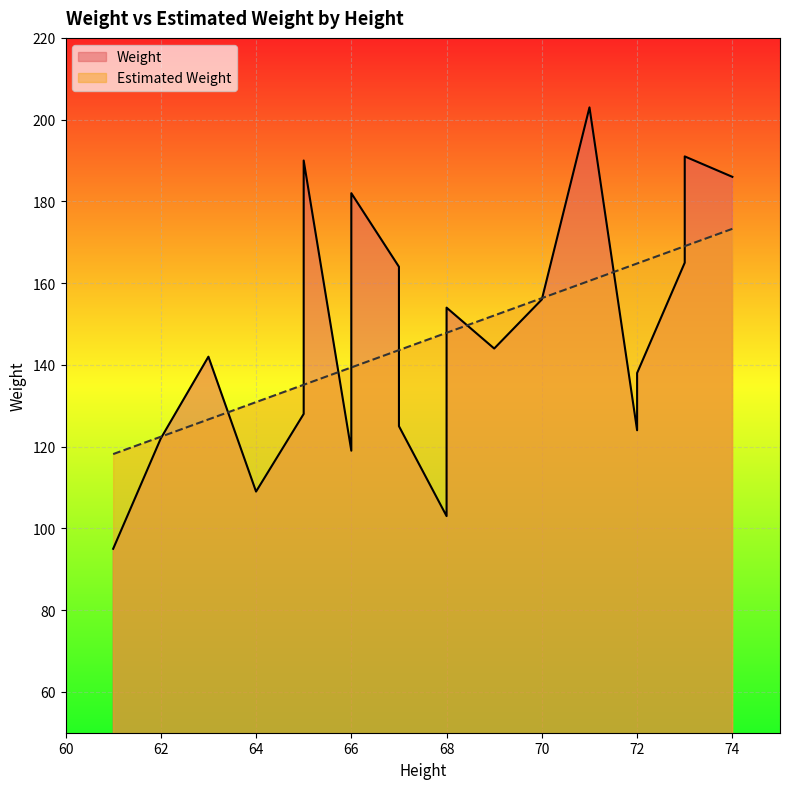

What value does the Weight series have at 66?

182.0